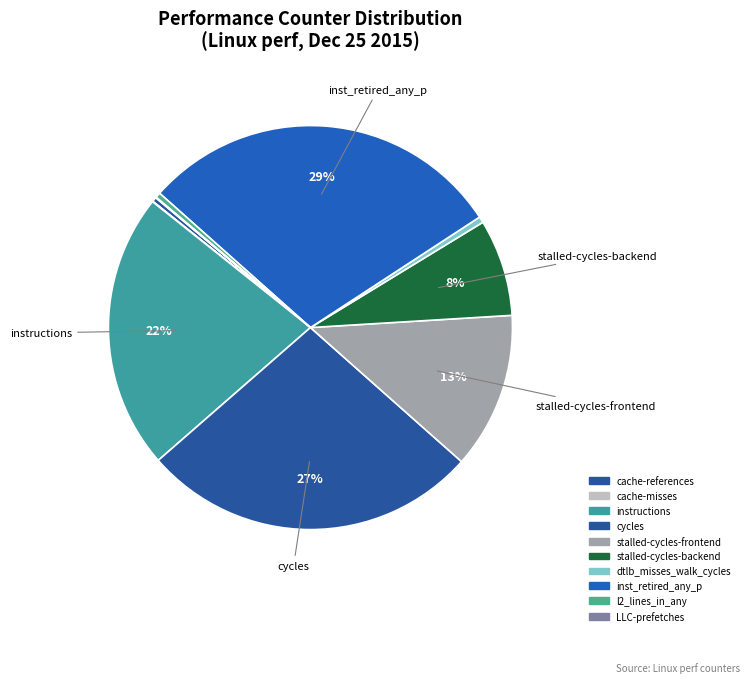

What is the ratio of the value at cycles to the value at l2_lines_in_any?

65.2